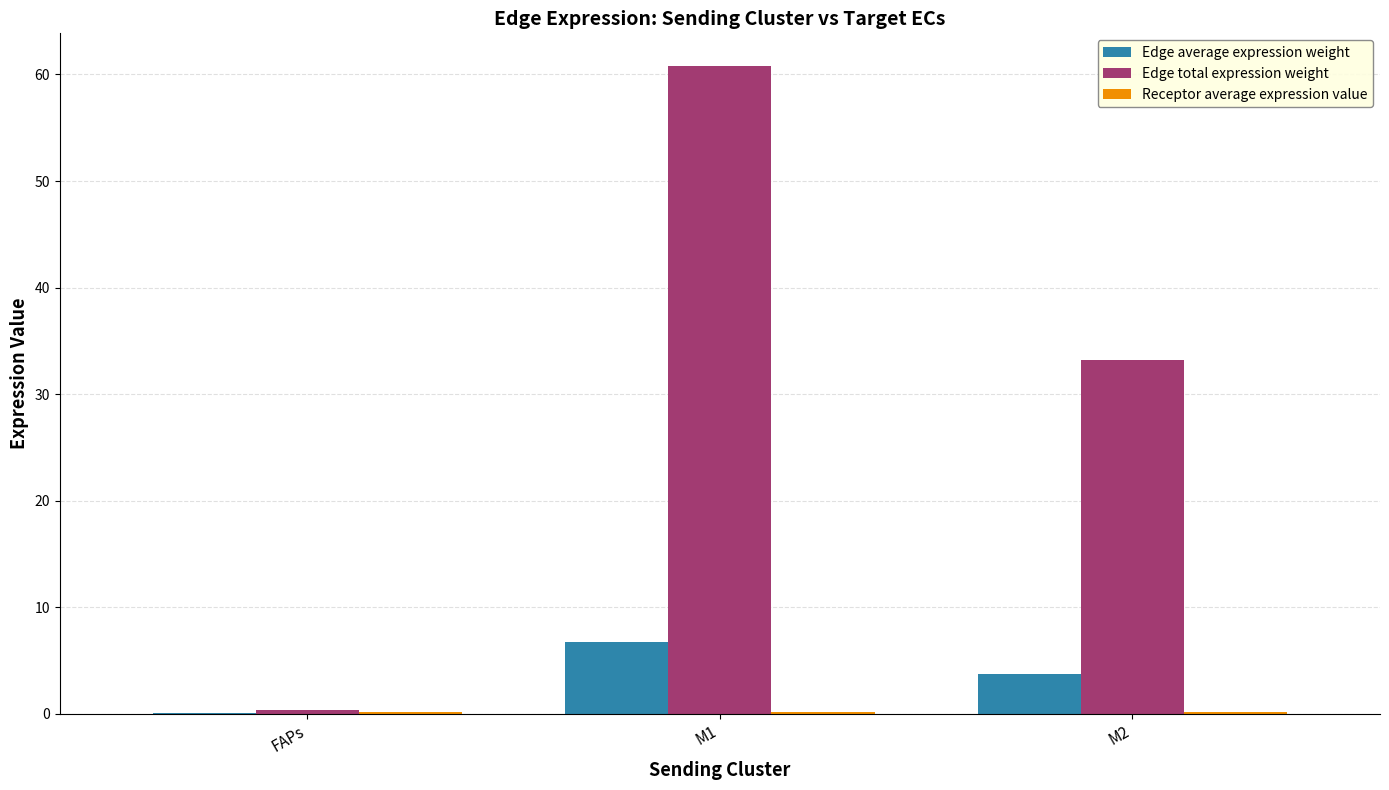

What is the sum of all Edge total expression weight values?

94.3